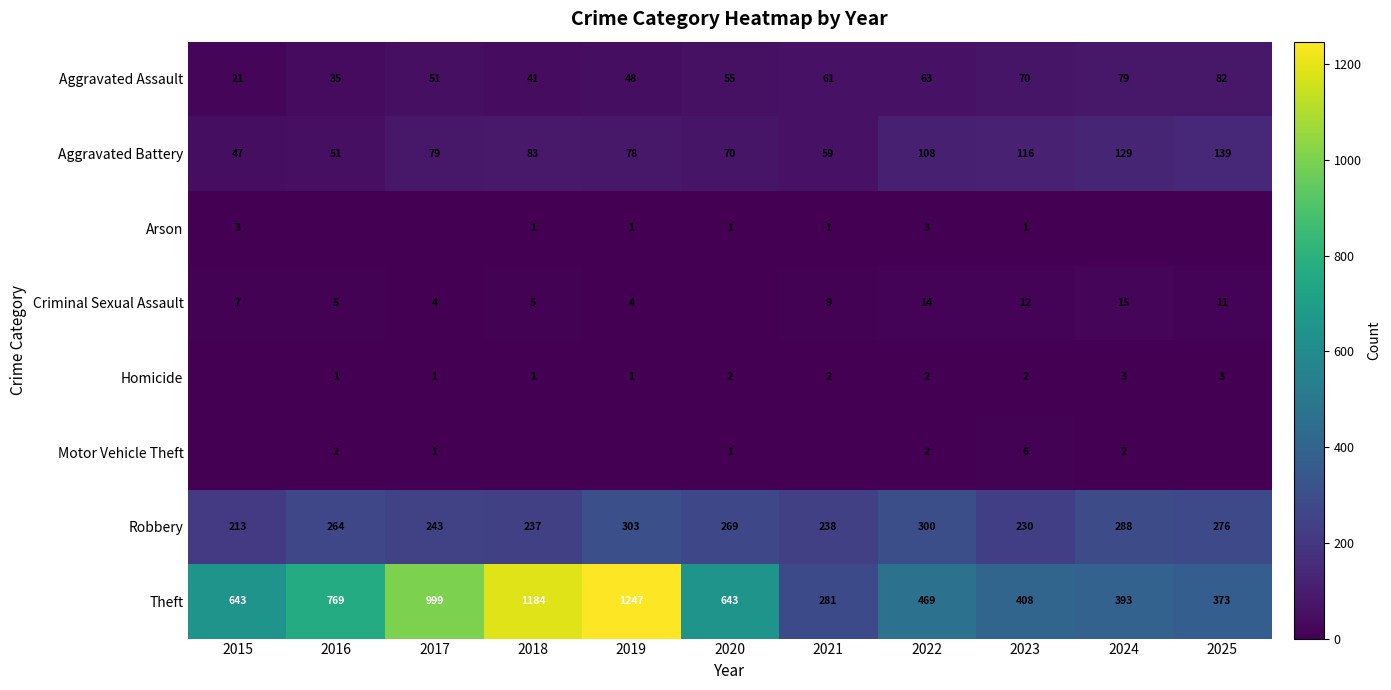

What is the average value of the Theft series?

674